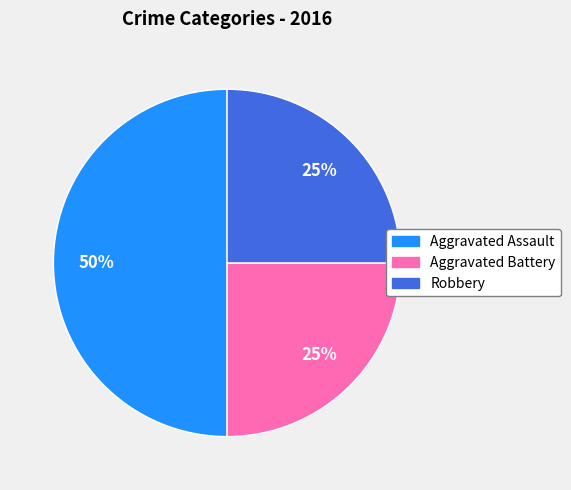

Count the number of slices in the pie.

3